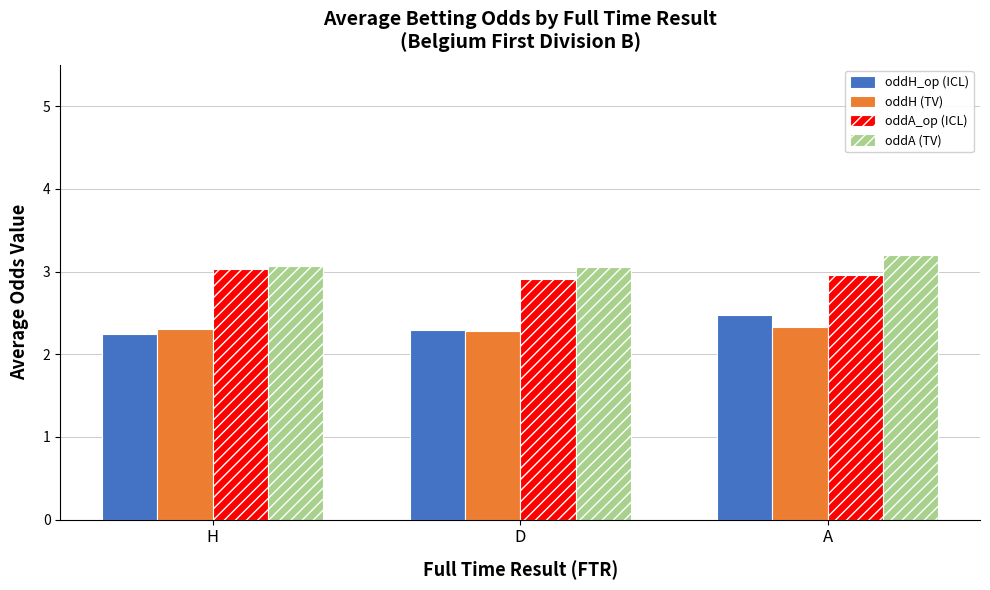

Count the number of categories in the chart.

3